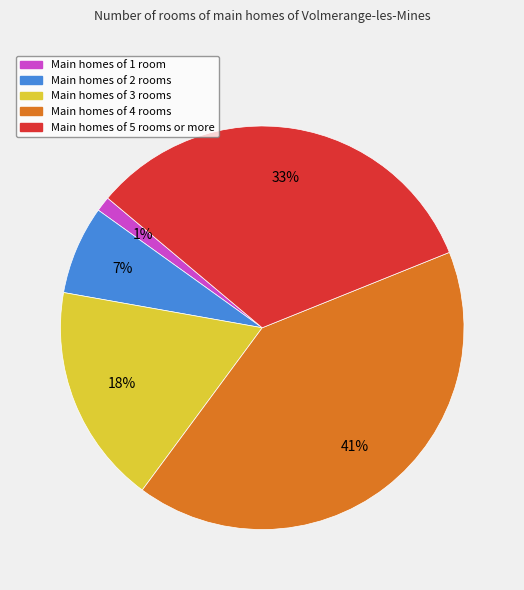

Is there a majority slice in this chart?

No